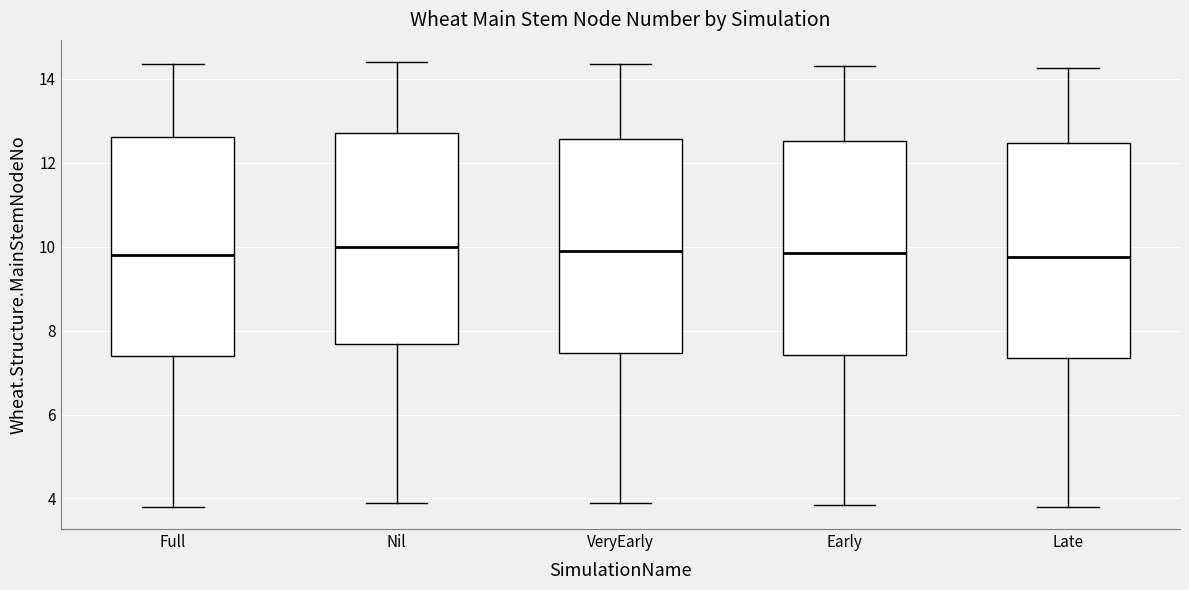

Reading left to right, read every box against the y-axis: the position of its median line, the range the box covers, and the ends of its whiskers. The values are not printed on the chart, so give them approximately, as read against the axis.

Full: median 9.8, box 7.4 to 12.6, whiskers 3.8 to 14.4
Nil: median 10.0, box 7.6 to 12.8, whiskers 4.0 to 14.4
VeryEarly: median 10.0, box 7.4 to 12.6, whiskers 4.0 to 14.4
Early: median 9.8, box 7.4 to 12.6, whiskers 3.8 to 14.4
Late: median 9.8, box 7.4 to 12.4, whiskers 3.8 to 14.2